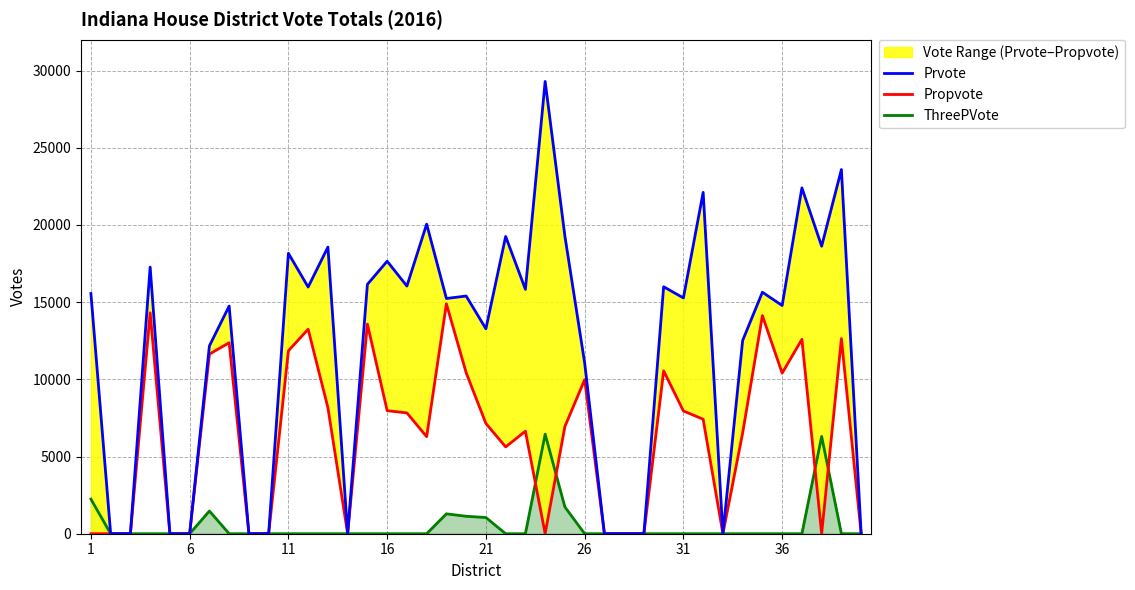

What is the value of the Prvote point at the 39th from the left?

23591